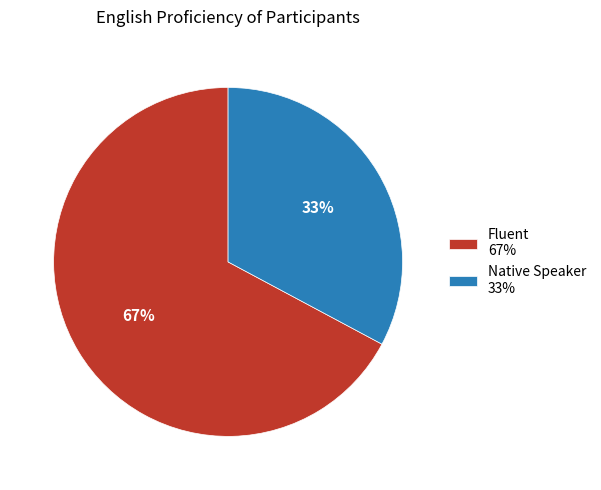

Approximately how many times larger is the value at Native Speaker compared to Fluent?

0.5